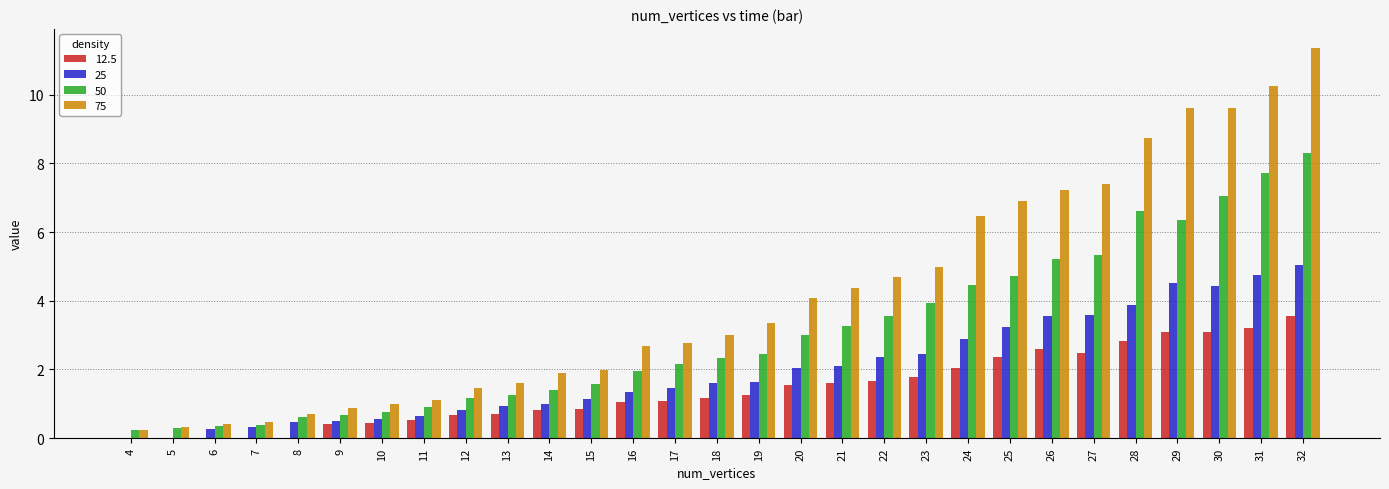

Which series has the largest total across all categories?

75